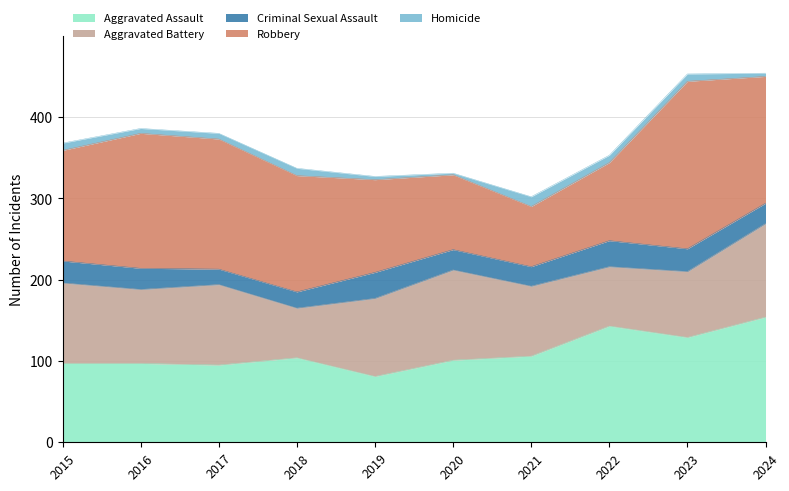

The Aggravated Battery series shows 44 at 2021. True or false?

False